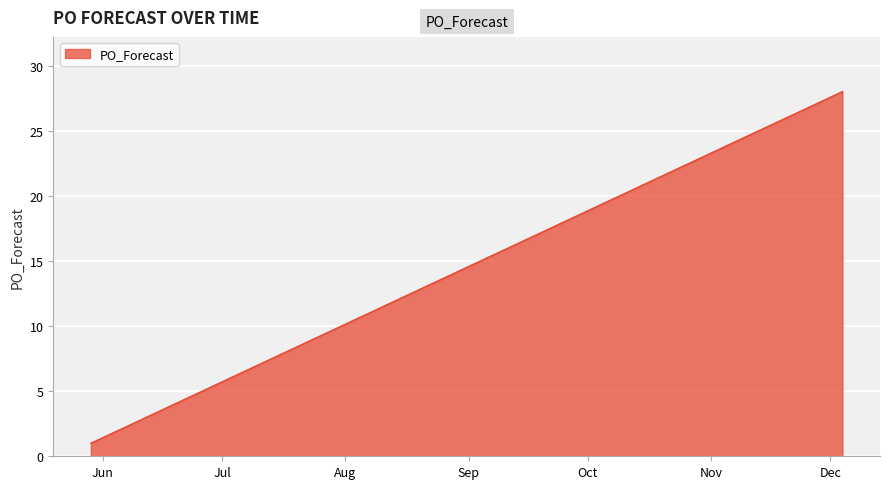

What is the greatest value displayed?

28